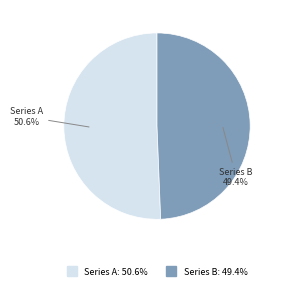

Is there a majority slice in this chart?

Yes